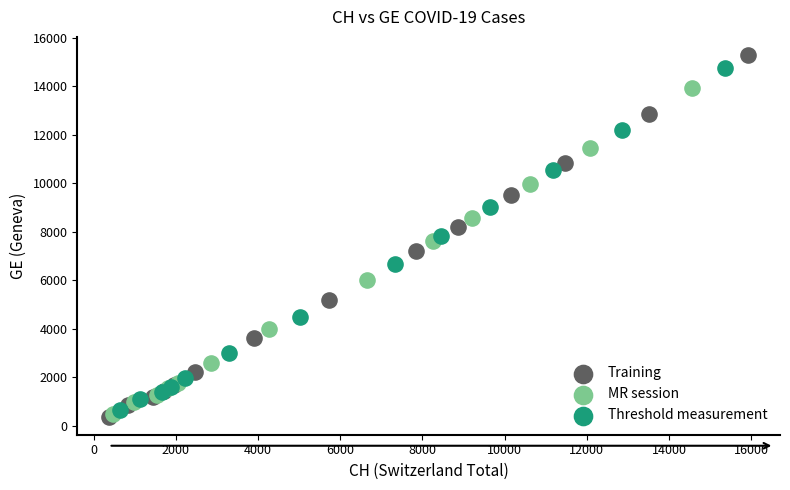

Which series contains the highest Y value?

Training